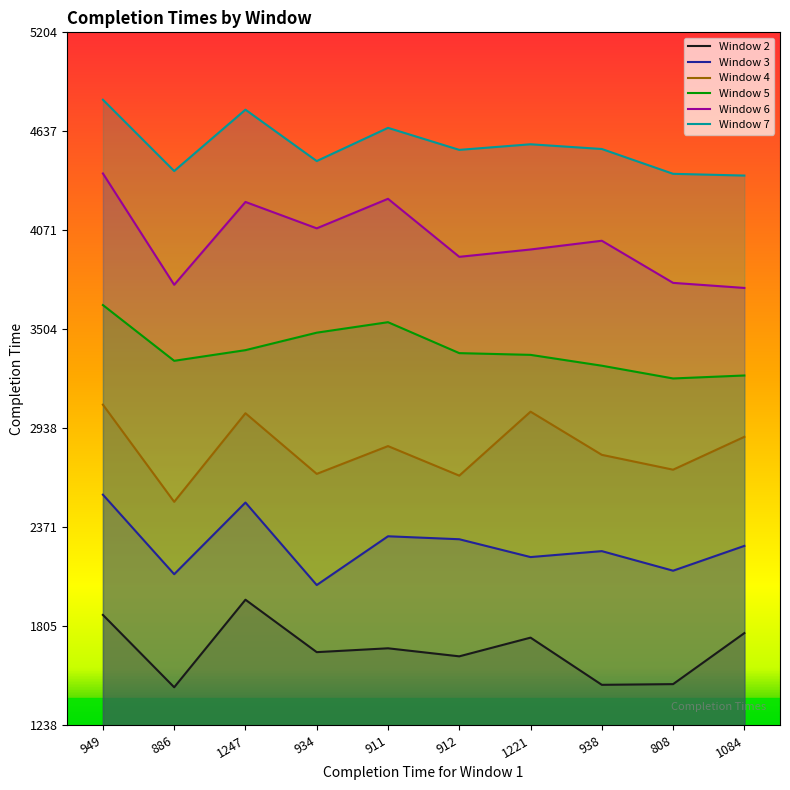

What is the difference between the maximum and second lowest values in the Window 5 series?

403